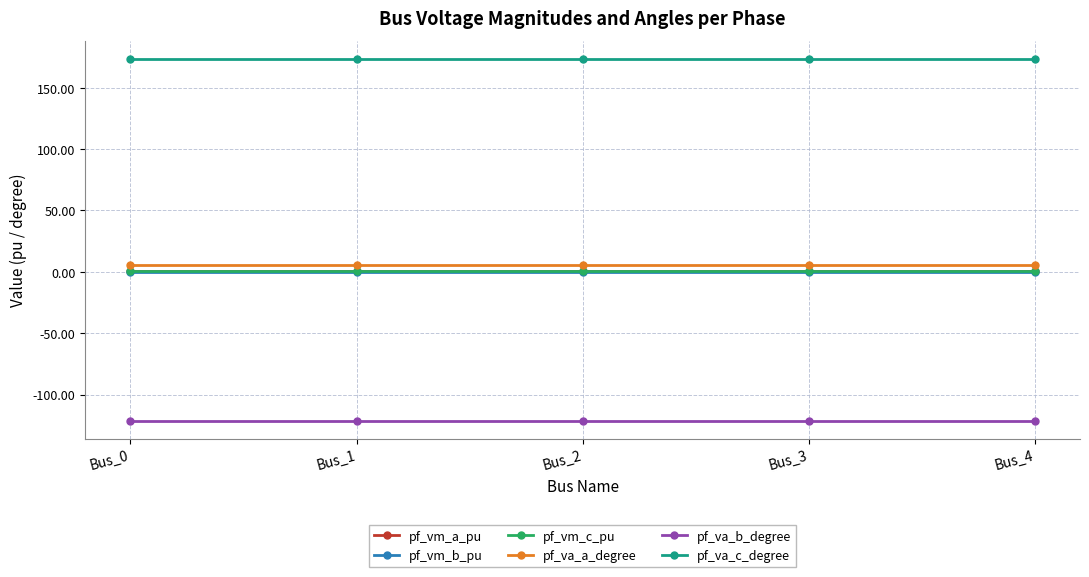

Reading left to right, what are all the values shown in this chart?

pf_vm_a_pu: Bus_0=1.0	Bus_1=1.0	Bus_2=1.0	Bus_3=1.0	Bus_4=1.0
pf_vm_b_pu: Bus_0=0.2	Bus_1=0.2	Bus_2=0.2	Bus_3=0.2	Bus_4=0.2
pf_vm_c_pu: Bus_0=0.9	Bus_1=0.9	Bus_2=0.9	Bus_3=0.9	Bus_4=0.9
pf_va_a_degree: Bus_0=5.8	Bus_1=5.8	Bus_2=5.8	Bus_3=5.8	Bus_4=5.8
pf_va_b_degree: Bus_0=-121.3	Bus_1=-121.3	Bus_2=-121.3	Bus_3=-121.3	Bus_4=-121.3
pf_va_c_degree: Bus_0=173.4	Bus_1=173.4	Bus_2=173.4	Bus_3=173.4	Bus_4=173.4